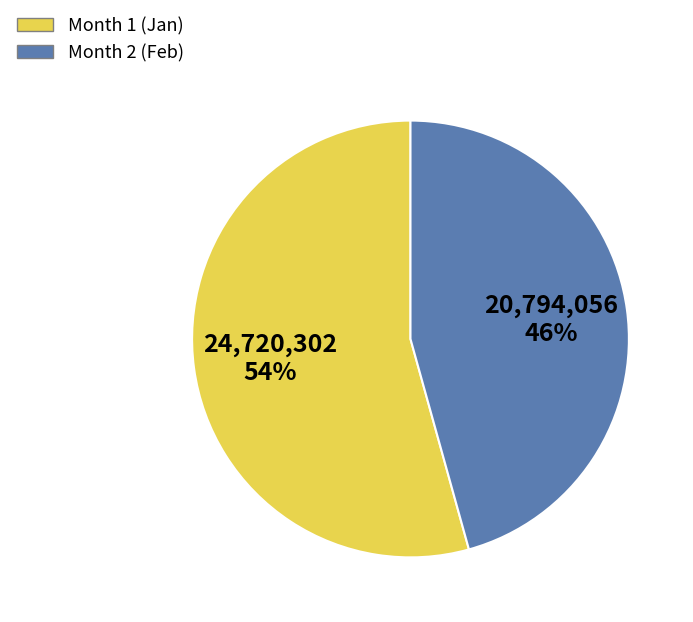

Does any single category account for the majority?

Yes